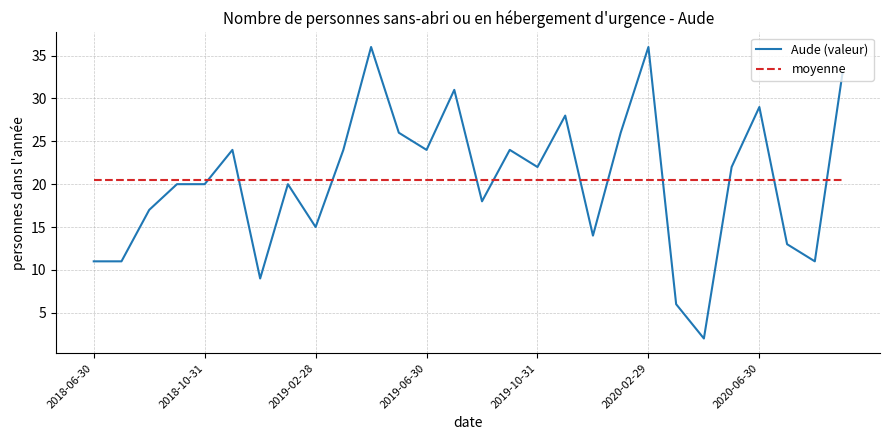

What is the sum of the values at 2019-03-31 and 2020-09-30?

57